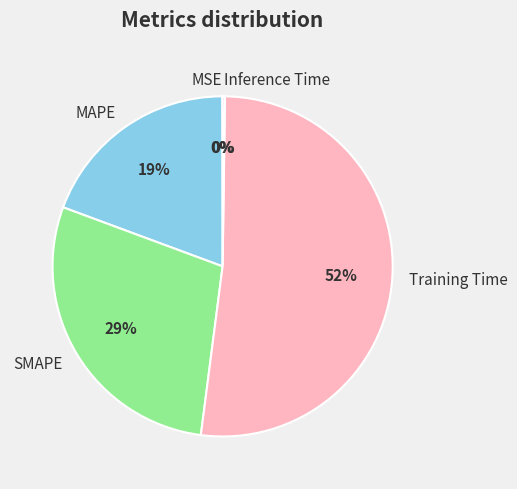

What is the largest slice in the pie chart?

Training Time